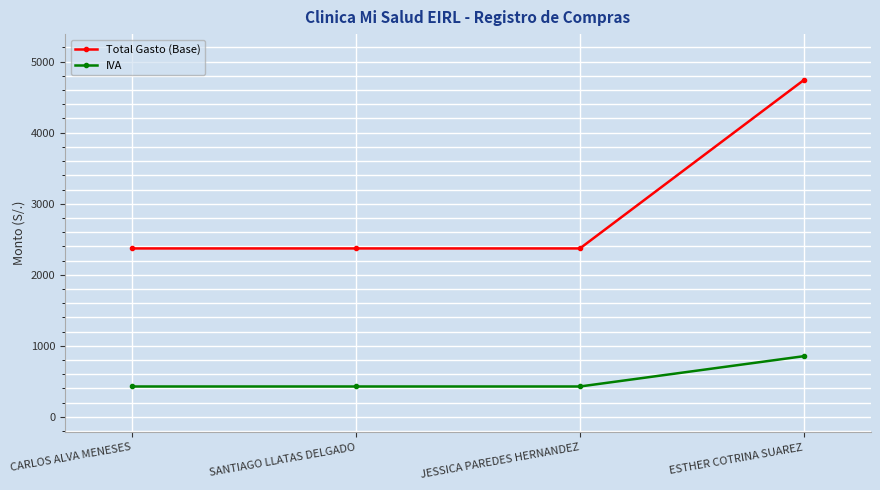

True or false: IVA and Total Gasto (Base) cross at least once.

False